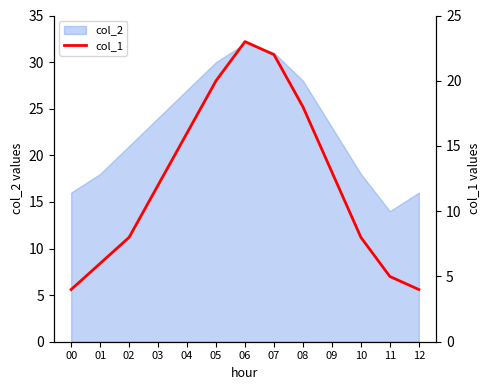

At which category does the chart reach its peak across all series?

06